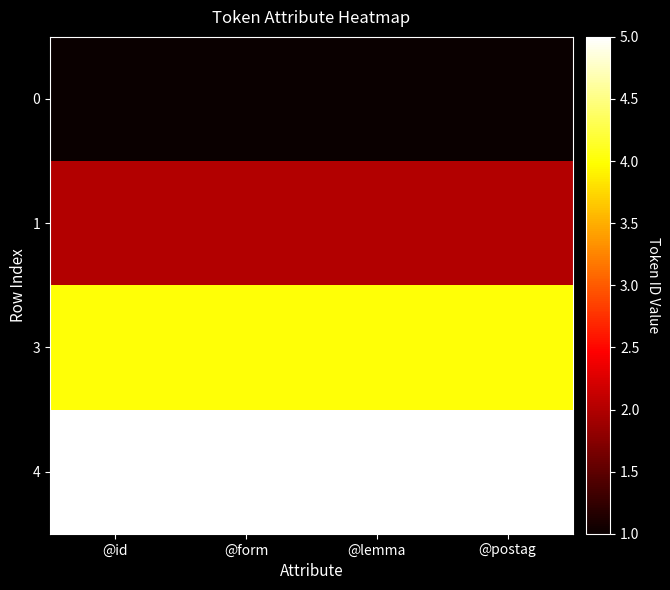

What is the difference between the highest and lowest values at @postag?

4